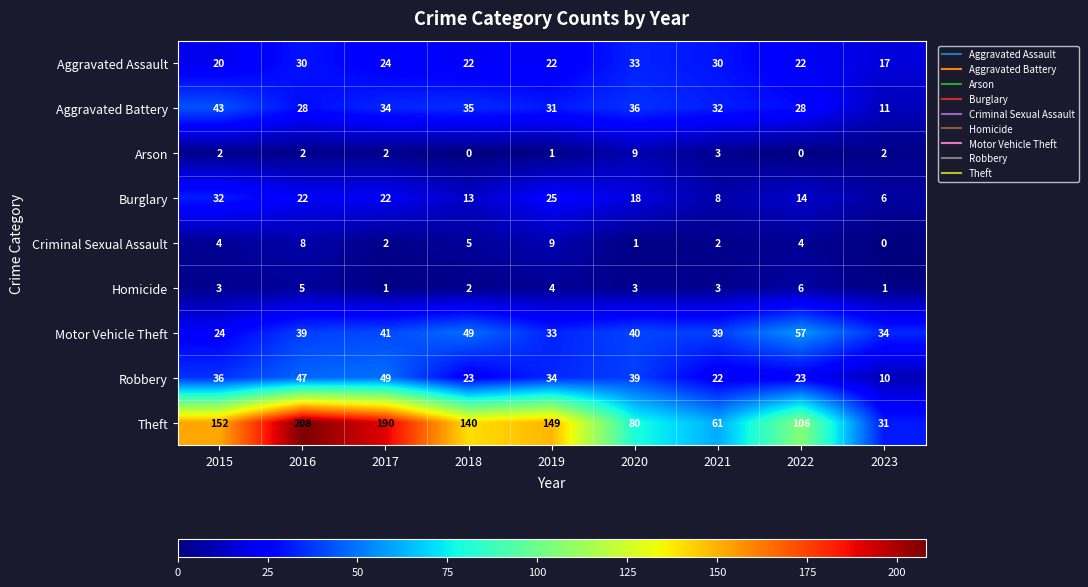

Read the Aggravated Assault value at 2016.

30